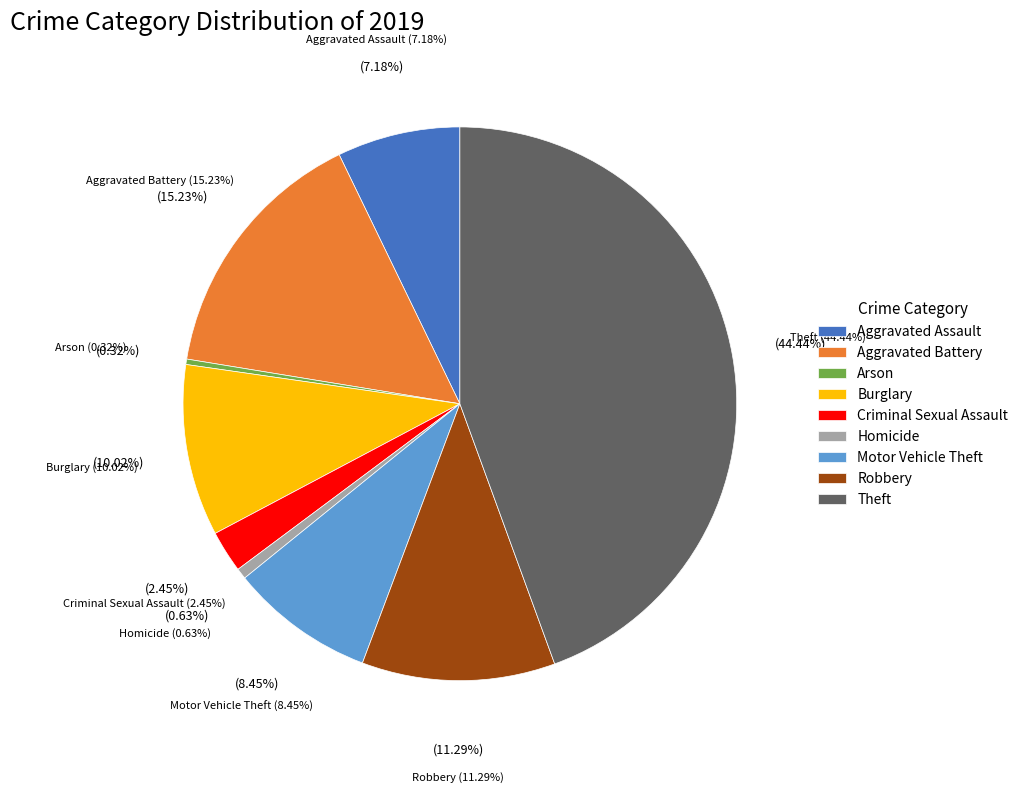

To the nearest percent, what is the difference between the Robbery and Aggravated Battery slice percentages?

4%